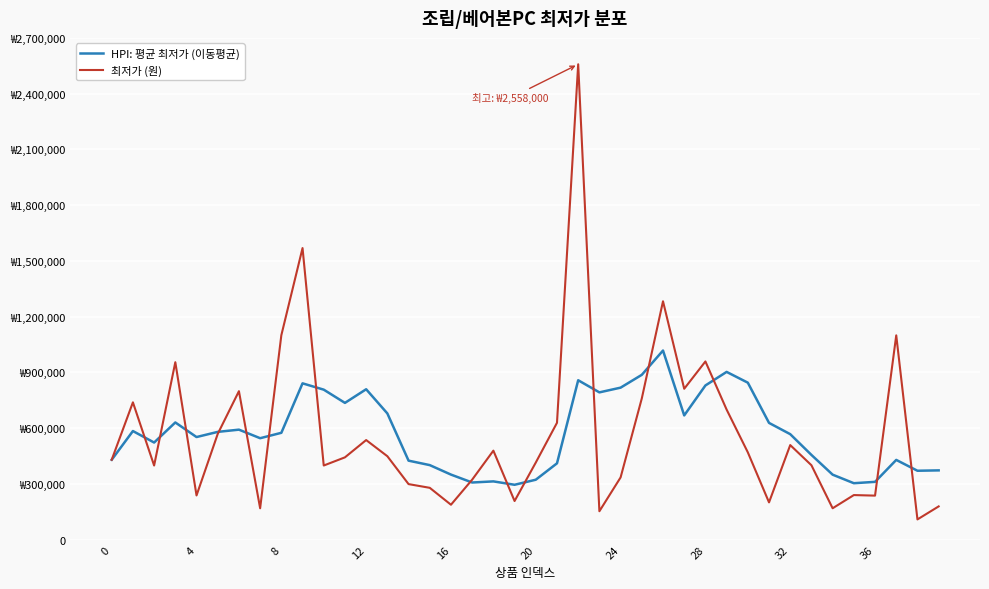

What are all the series names shown in the legend?

HPI: 평균 최저가 (이동평균), 최저가 (원)